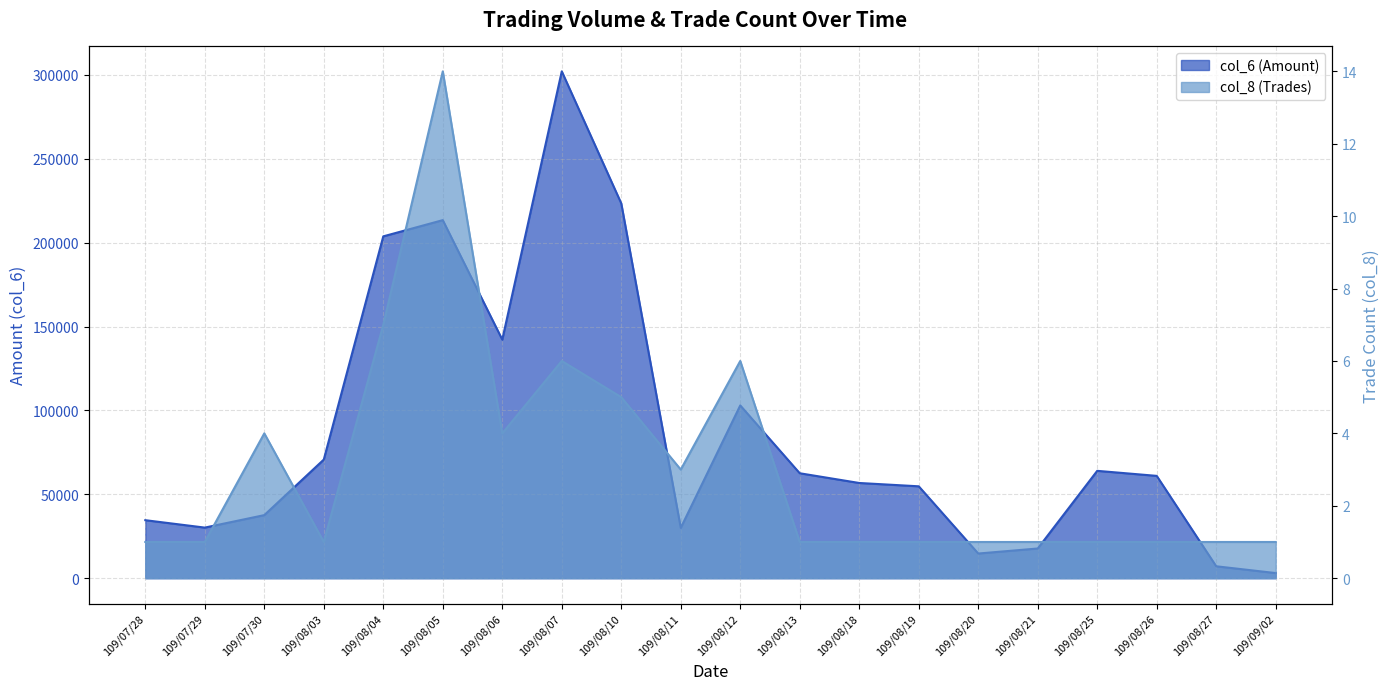

Which series has the widest spread of values?

col_6 (Amount)